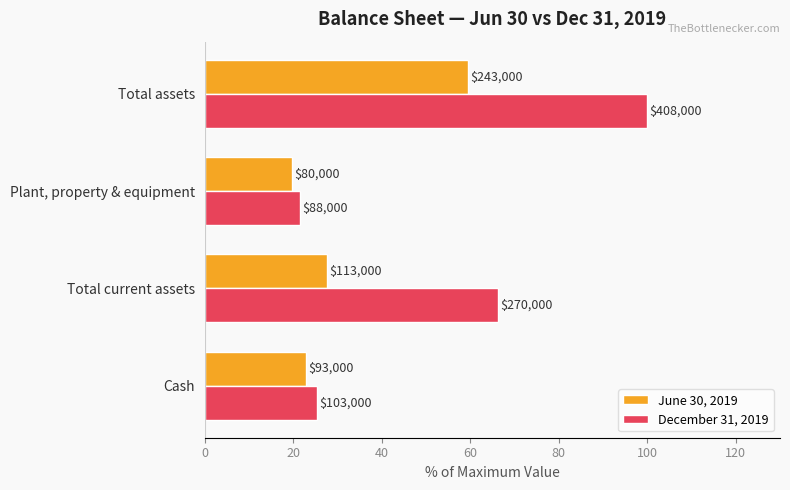

What are all the series names shown in the legend?

June 30, 2019, December 31, 2019